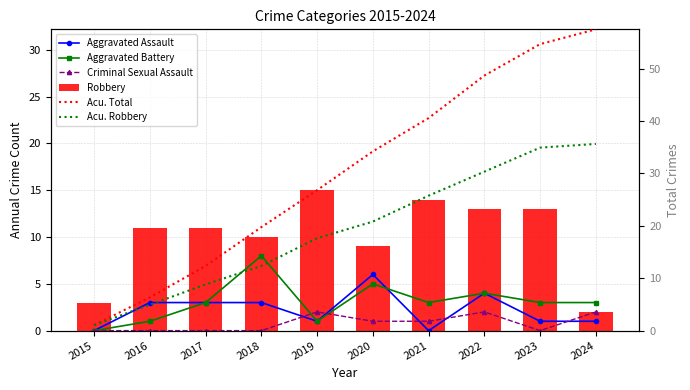

Reading left to right, list all the values displayed in this chart.

Aggravated Assault: 0.0	3.0	3.0	3.0	1.0	6.0	0.0	4.0	1.0	1.0
Aggravated Battery: 0.0	1.0	3.0	8.0	1.0	5.0	3.0	4.0	3.0	3.0
Criminal Sexual Assault: 0.0	0.0	0.0	0.0	2.0	1.0	1.0	2.0	0.0	2.0
Robbery: 3.0	11.0	11.0	10.0	15.0	9.0	14.0	13.0	13.0	2.0
Acu. Total: 1.1	6.3	12.3	19.8	26.8	34.2	40.6	48.7	54.7	57.5
Acu. Robbery: 1.1	4.9	8.8	12.3	17.6	20.8	25.8	30.3	34.9	35.6